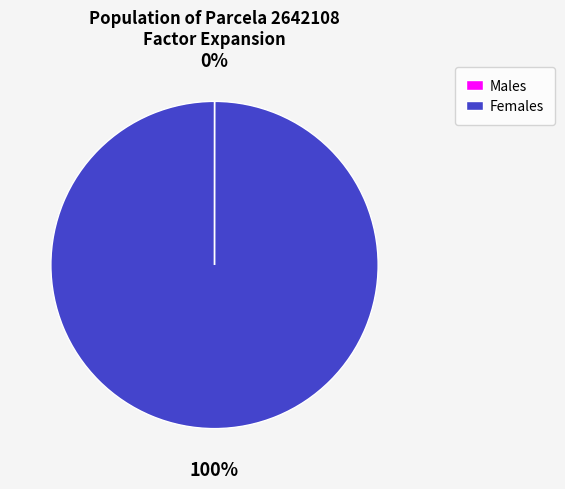

What percentage is the Females slice, to the nearest percent?

100%